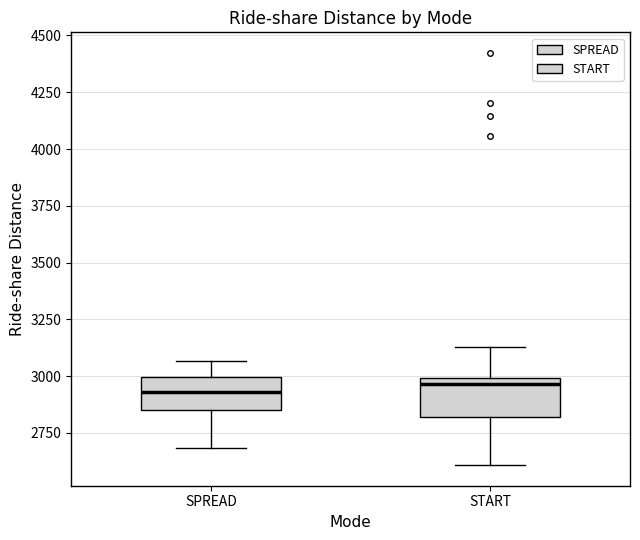

Reading left to right, transcribe this box plot: for each box, give where its median line is, the range the box spans, and where its two whiskers end, as read against the y-axis. The values are not printed on the chart, so give them approximately, as read against the axis.

SPREAD: median 2950, box 2850 to 3000, whiskers 2700 to 3050
START: median 2950, box 2800 to 3000, whiskers 2600 to 3150